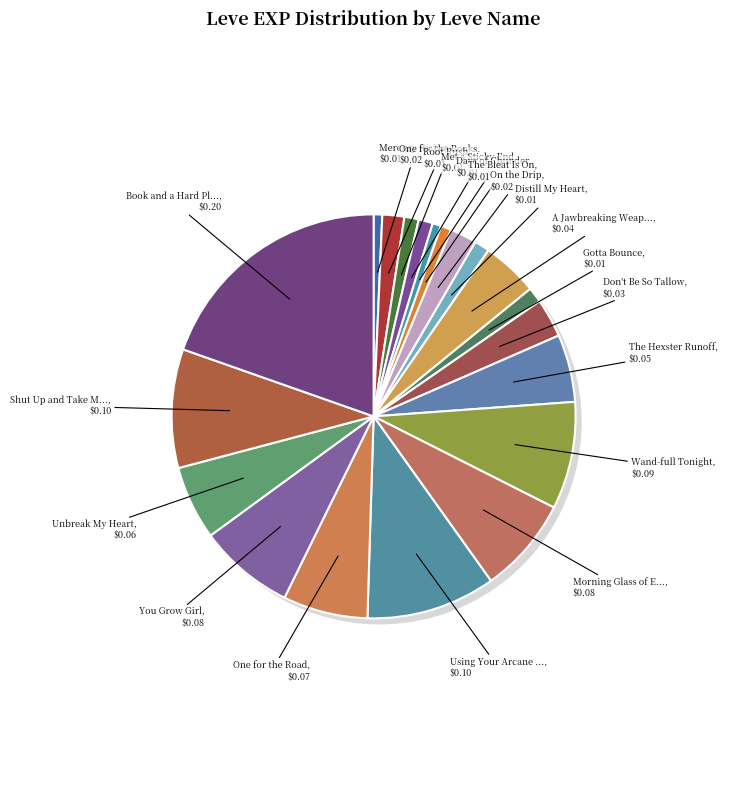

What is the ratio of the value at A Jawbreaking Weapon to the value at Don't Be So Tallow?

1.4